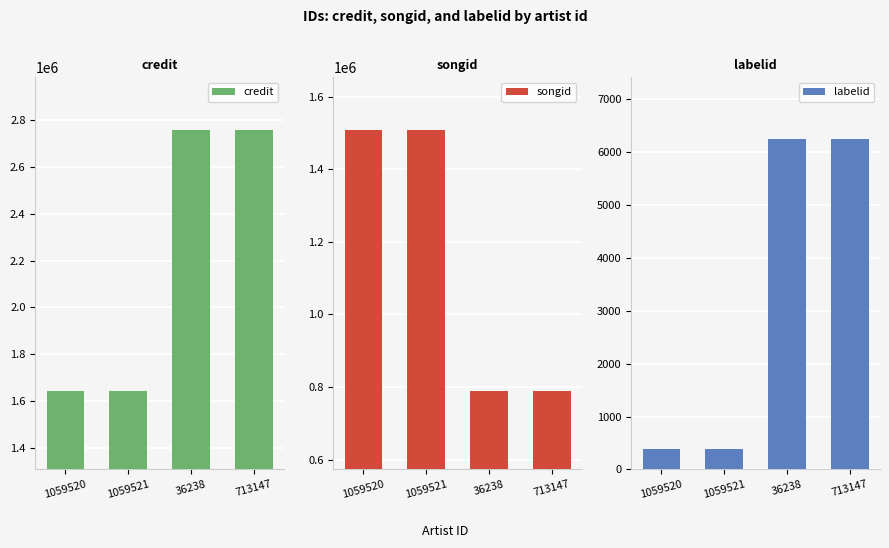

What position from the right is 1059521?

3